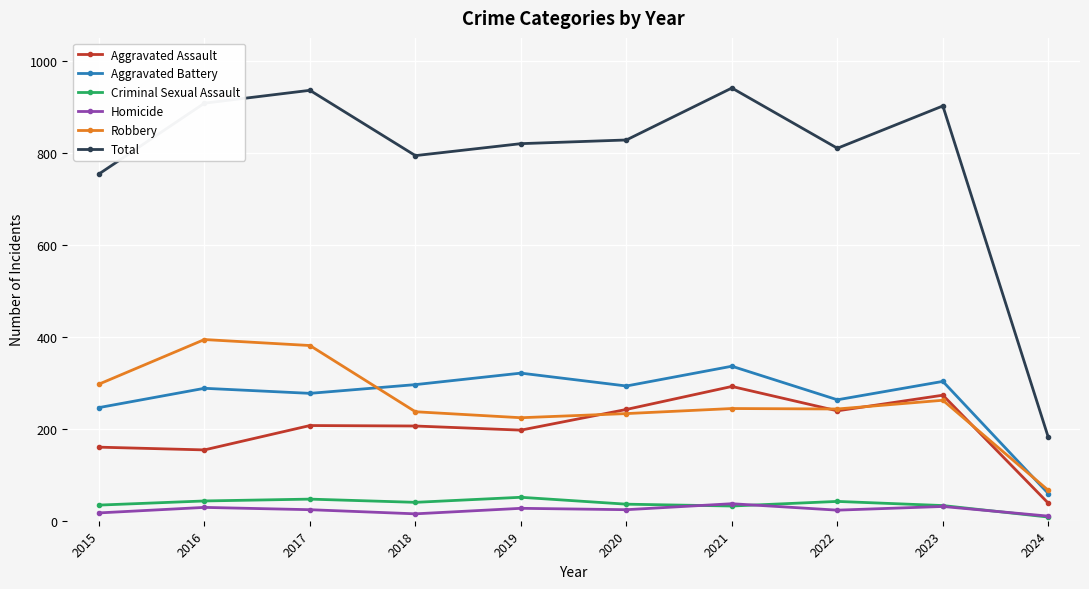

How many values in the Aggravated Battery series are below 293?

5